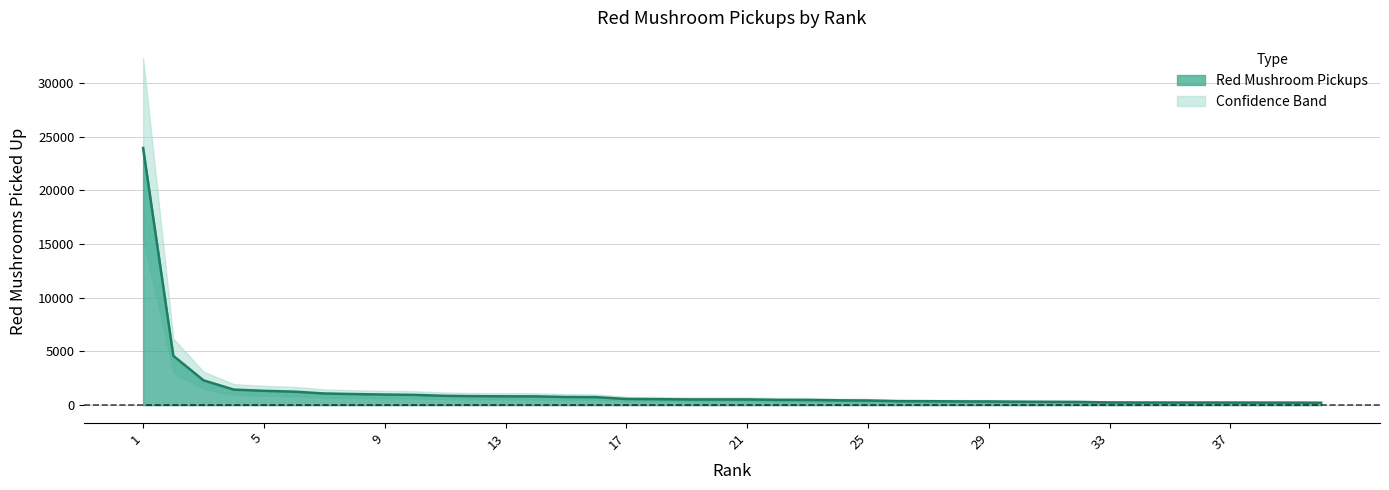

The value at 26 is 579. True or false?

False